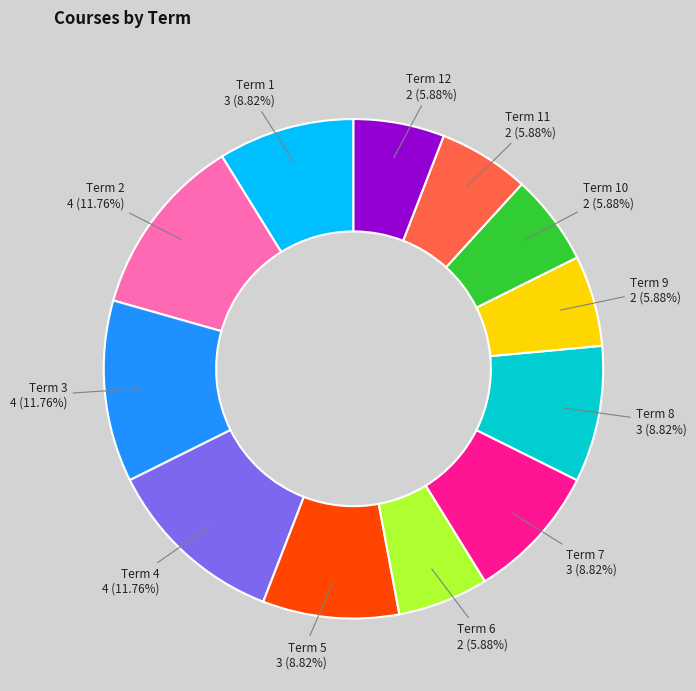

How many slices are in this pie chart?

12